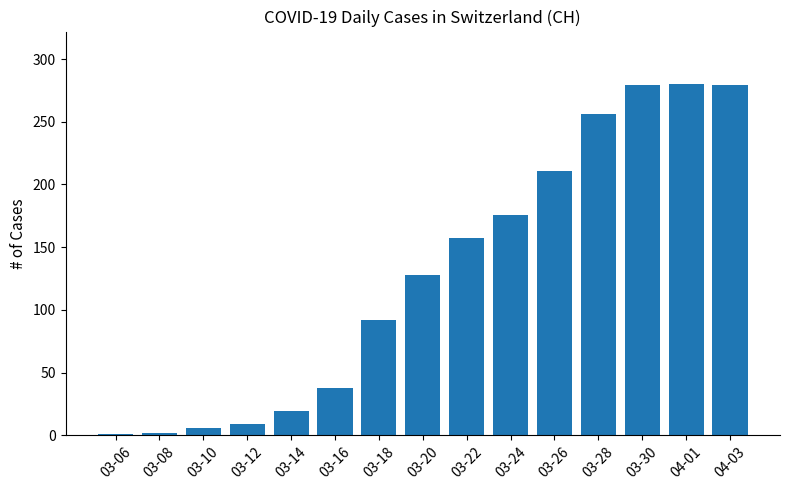

Are the bars horizontal?

No